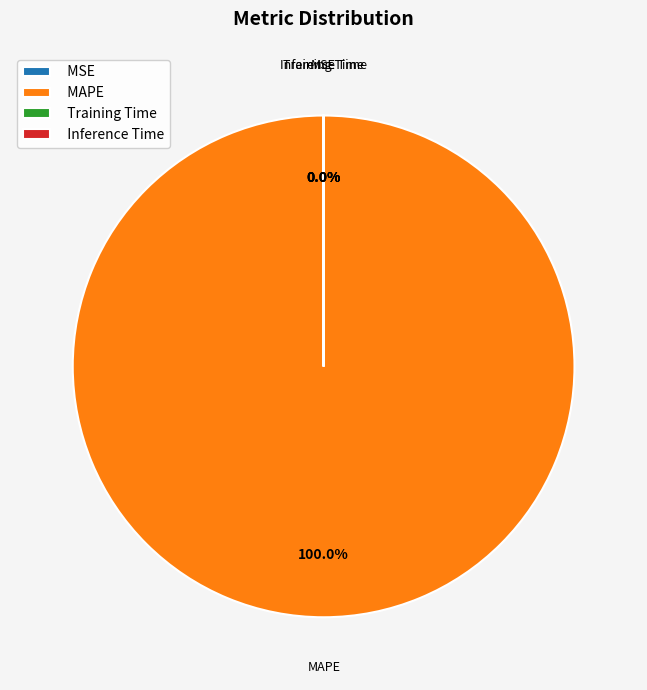

Which category has the biggest portion of the pie?

MAPE